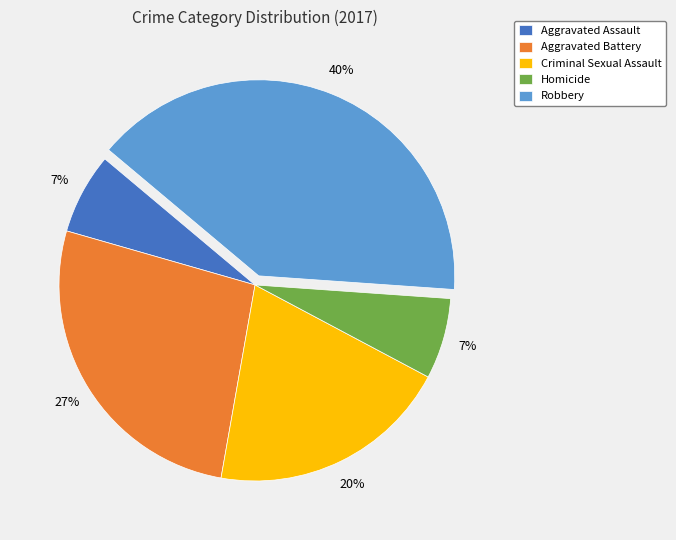

Does Homicide represent more than half of the total?

No